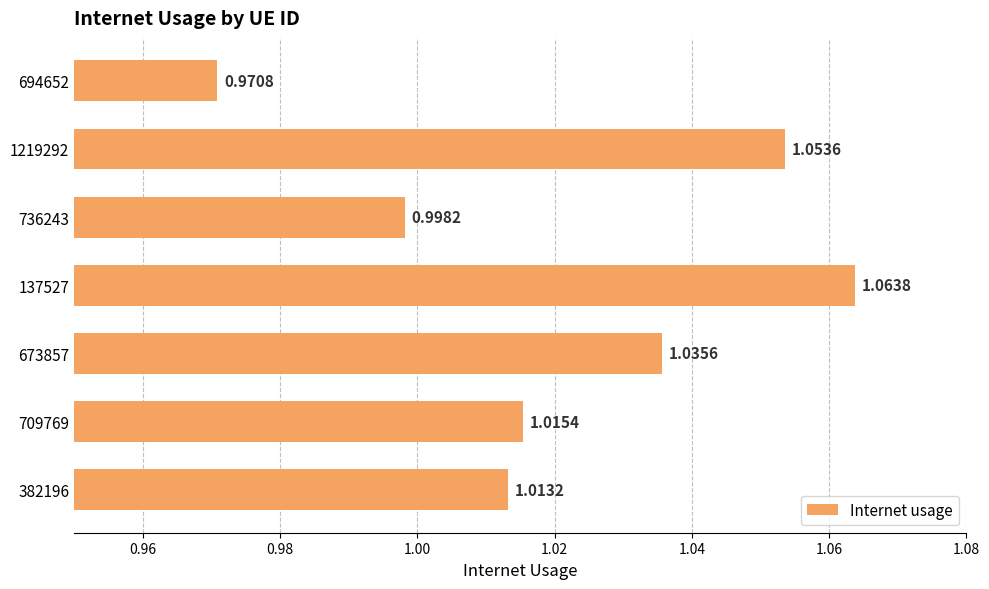

Rank the categories by value from lowest to highest.

694652, 736243, 382196, 709769, 673857, 1219292, 137527